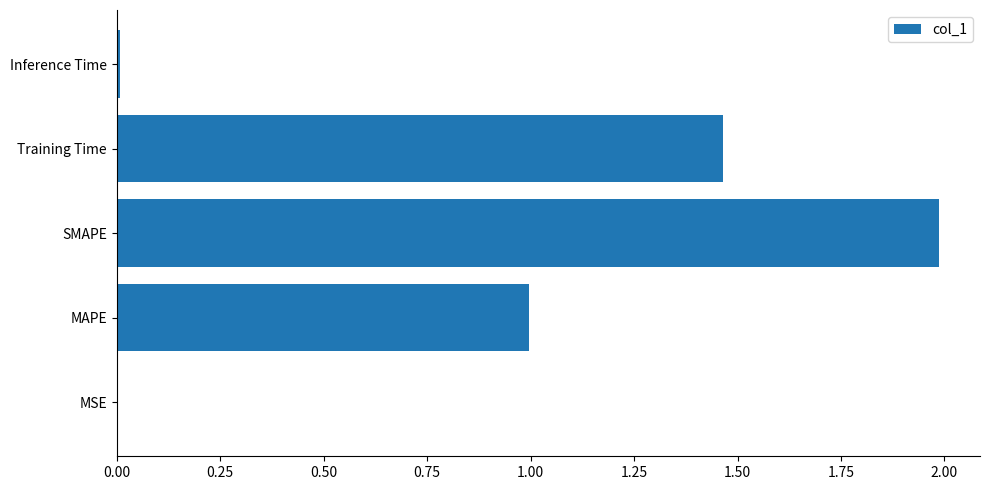

Is it true that the value at SMAPE is 3.6?

False